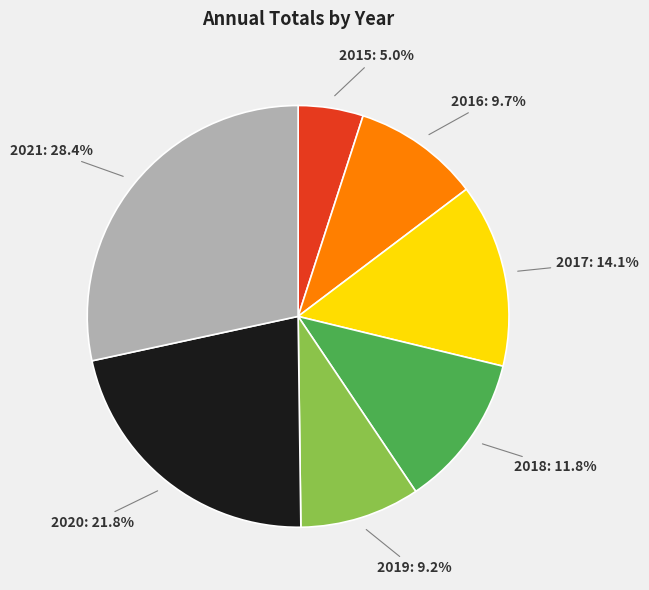

What percentage is NOT represented by 2019?

90.8%